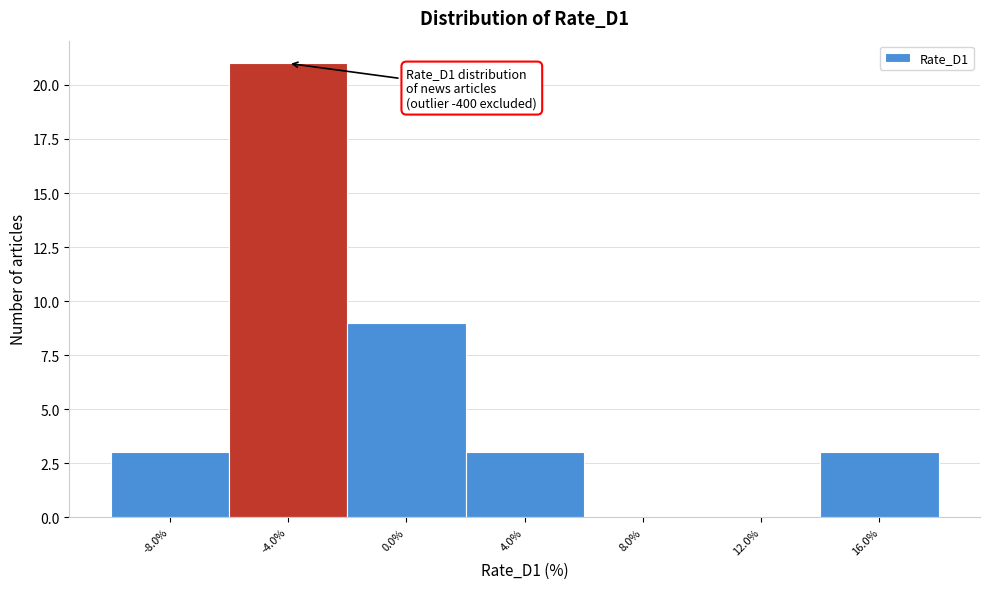

Reading left to right, extract all data points from this chart.

-8.0%=3	-4.0%=21	0.0%=9	4.0%=3	8.0%=0	12.0%=0	16.0%=3